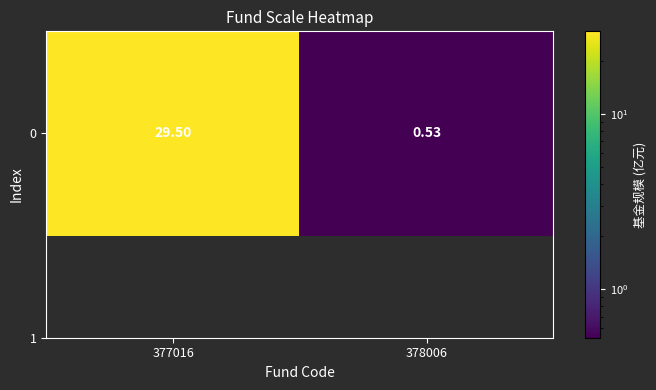

How many values exceed 29?

1